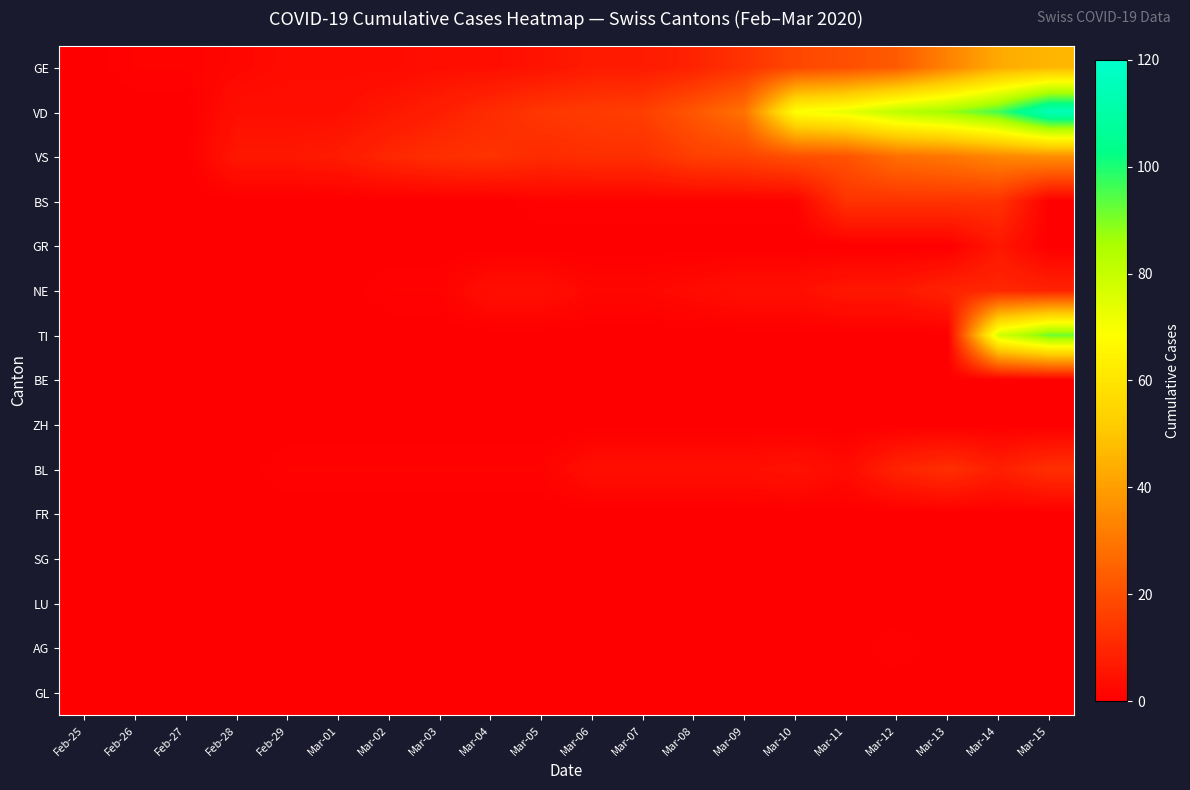

Between Mar-11 and Mar-14, which series saw the biggest shift?

TI